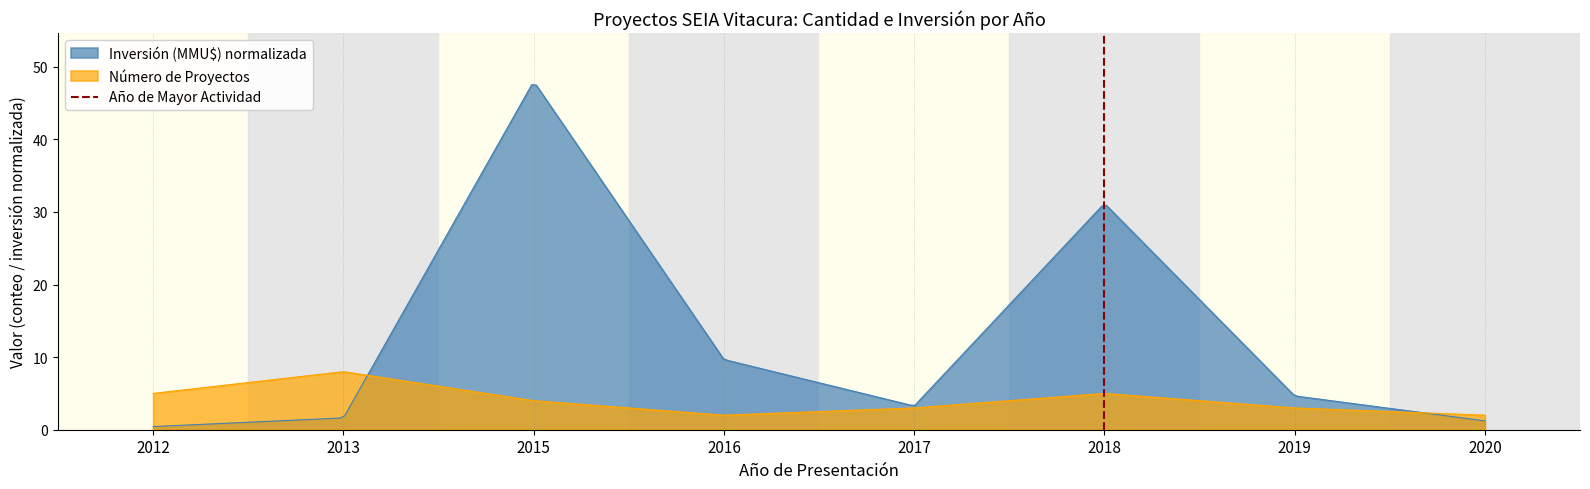

Between 2012 and 2013, which is larger?

2013